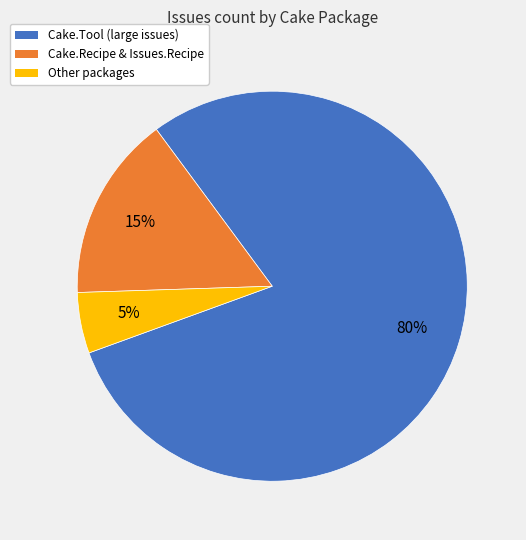

To the nearest percent, what is the difference between the largest and smallest slice percentages?

75%